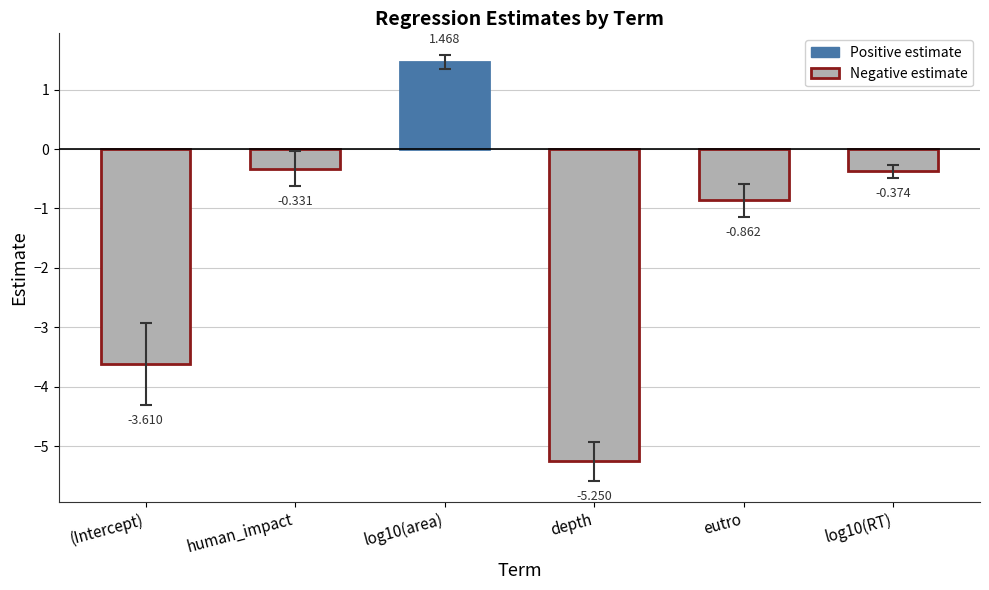

What is the smallest value displayed?

-5.2